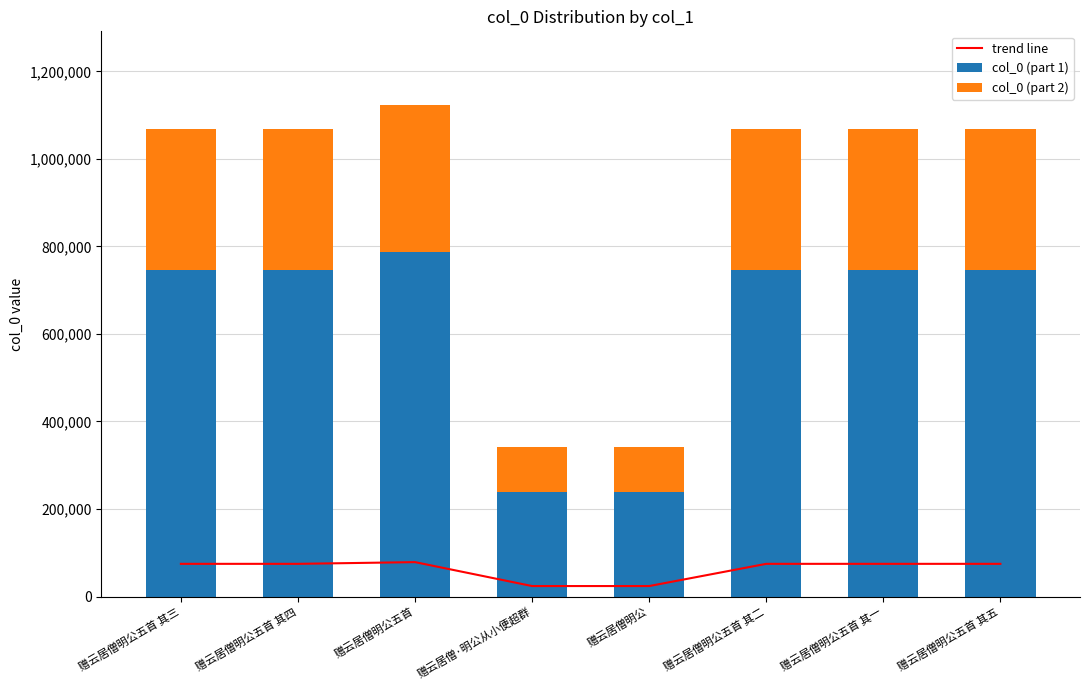

Rank the series at 赠云居僧明公五首 from highest to lowest value.

col_0 (part 1), col_0 (part 2), trend line